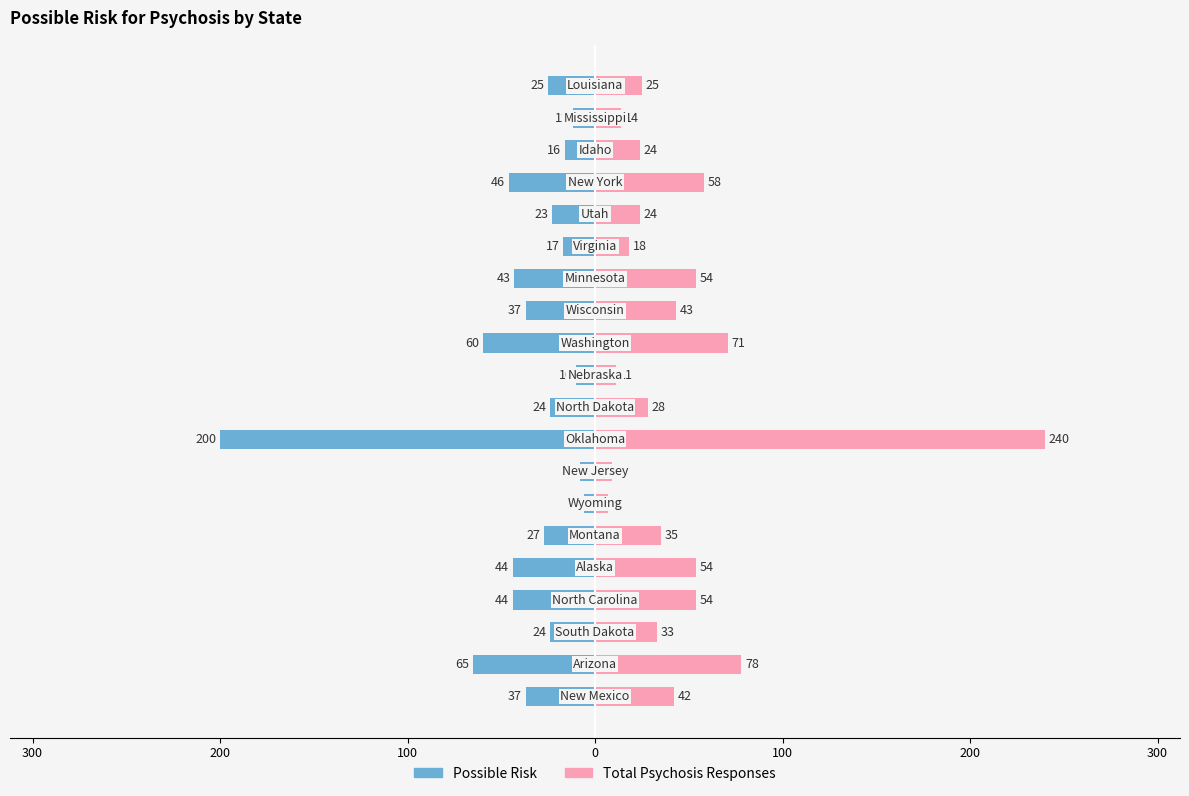

What is the value of the Total Psychosis Responses bar at the 13th from the left?

43